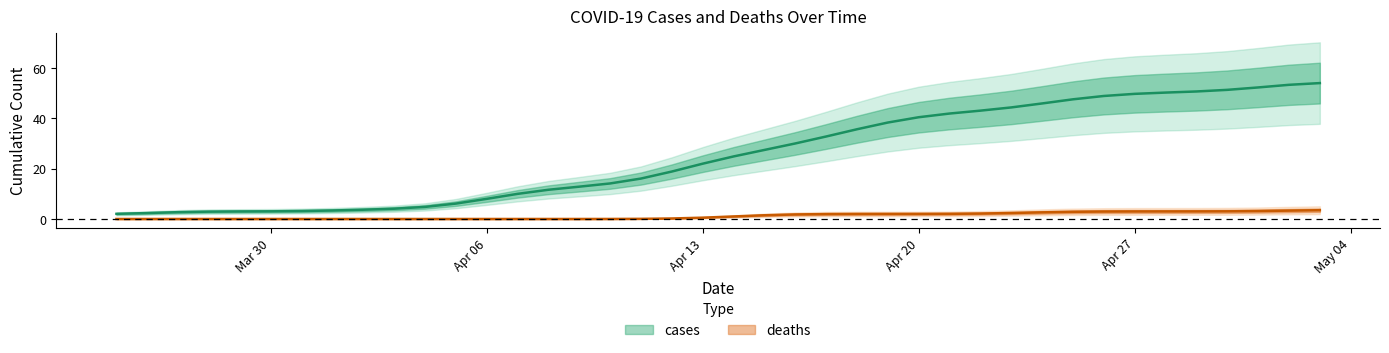

The deaths series shows 0.6 at 2020-04-17. True or false?

False